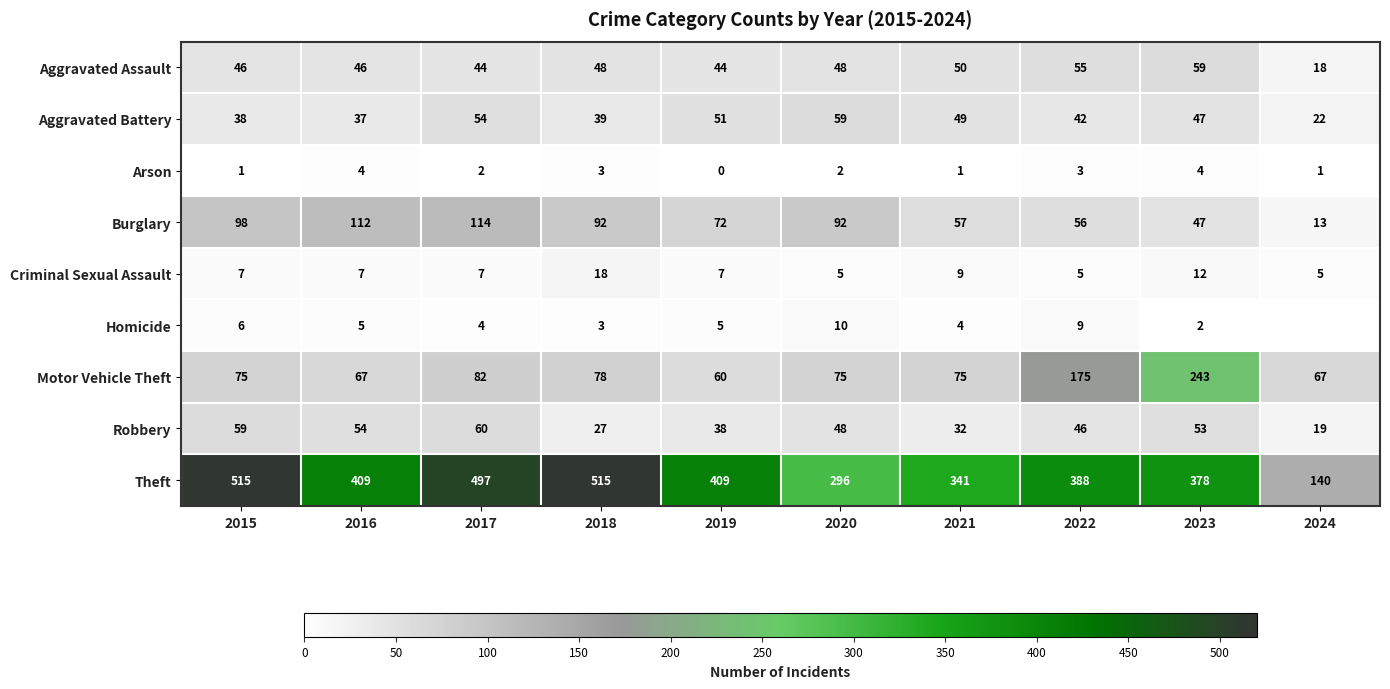

List the labels in order of Aggravated Battery value, smallest first.

2024, 2016, 2015, 2018, 2022, 2023, 2021, 2019, 2017, 2020